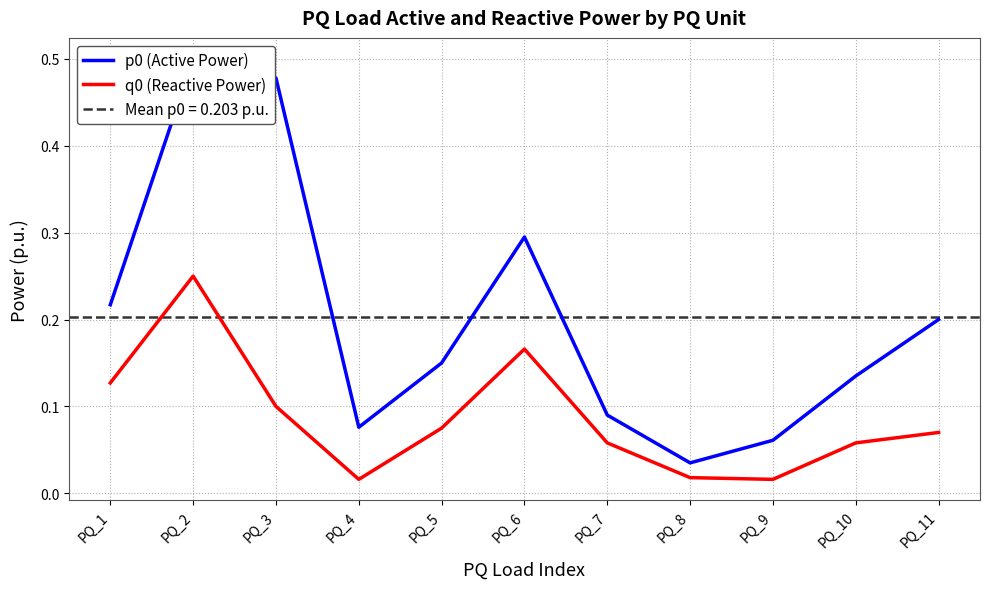

At PQ_11, list the series in order from largest to smallest.

p0 (Active Power), q0 (Reactive Power)